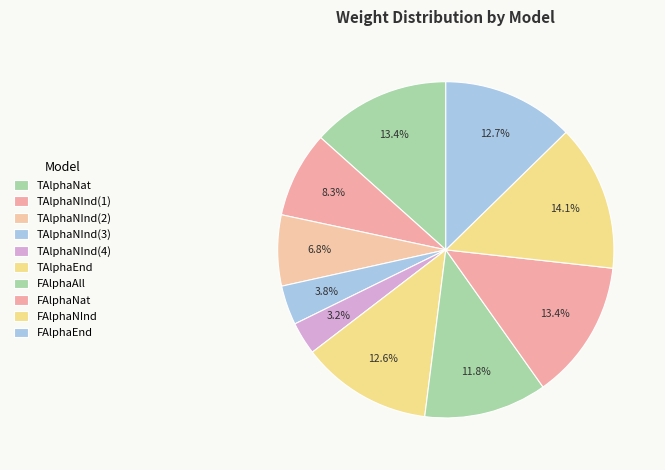

How many slices are in this pie chart?

10